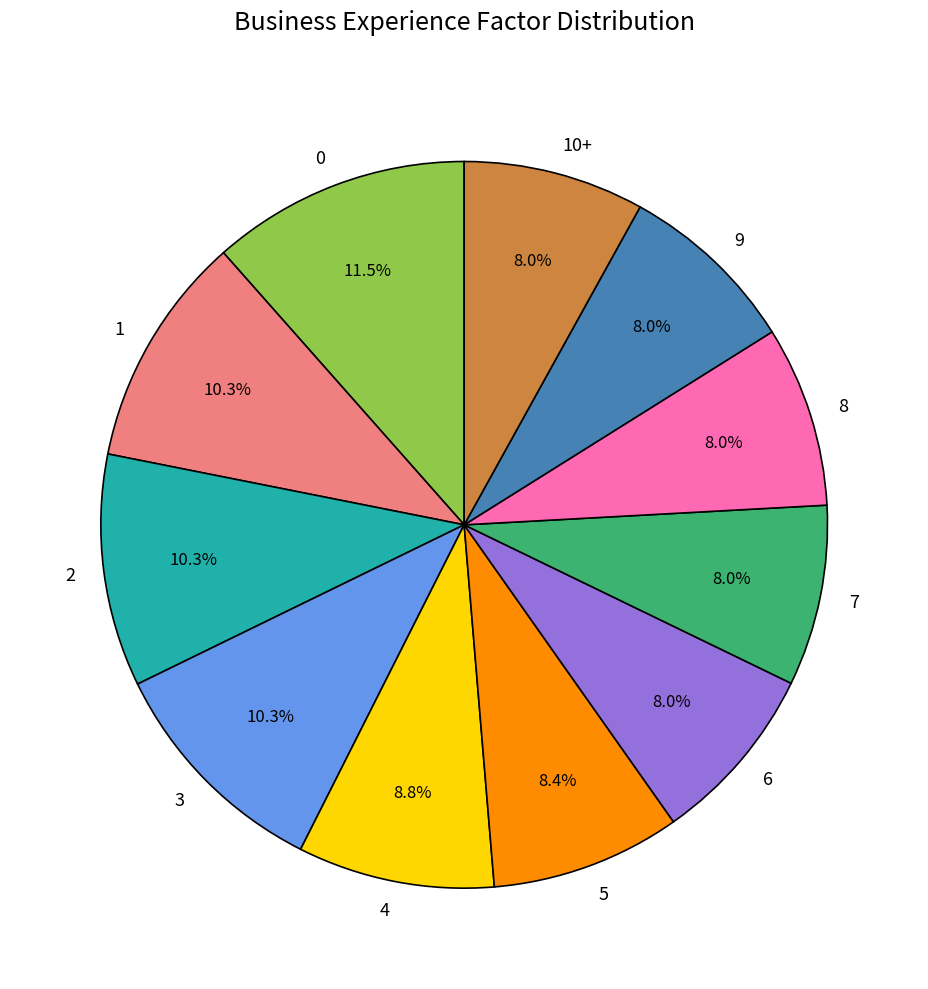

Is there a majority slice in this chart?

No